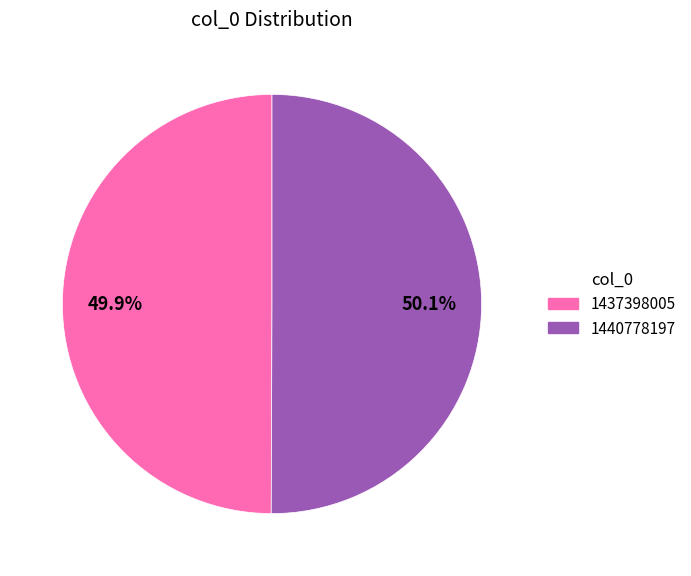

To the nearest percent, what is the combined percentage of 1440778197 and 1437398005?

100%